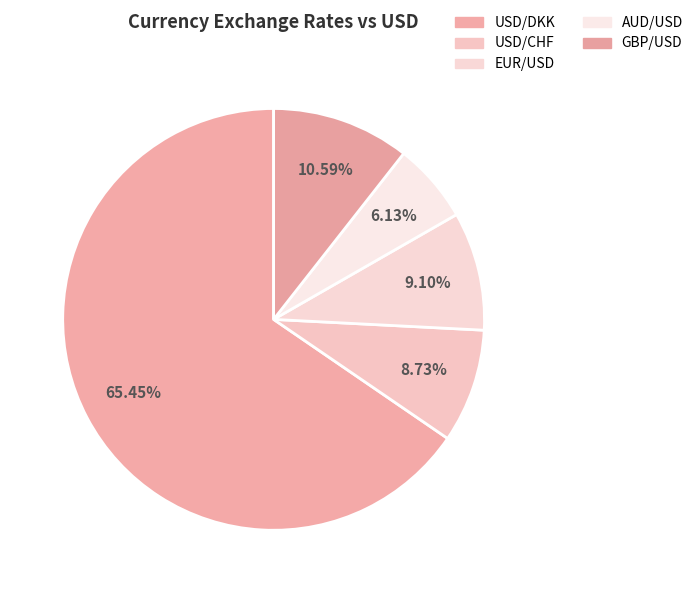

To the nearest percent, what is the difference between the largest and smallest slice percentages?

59%